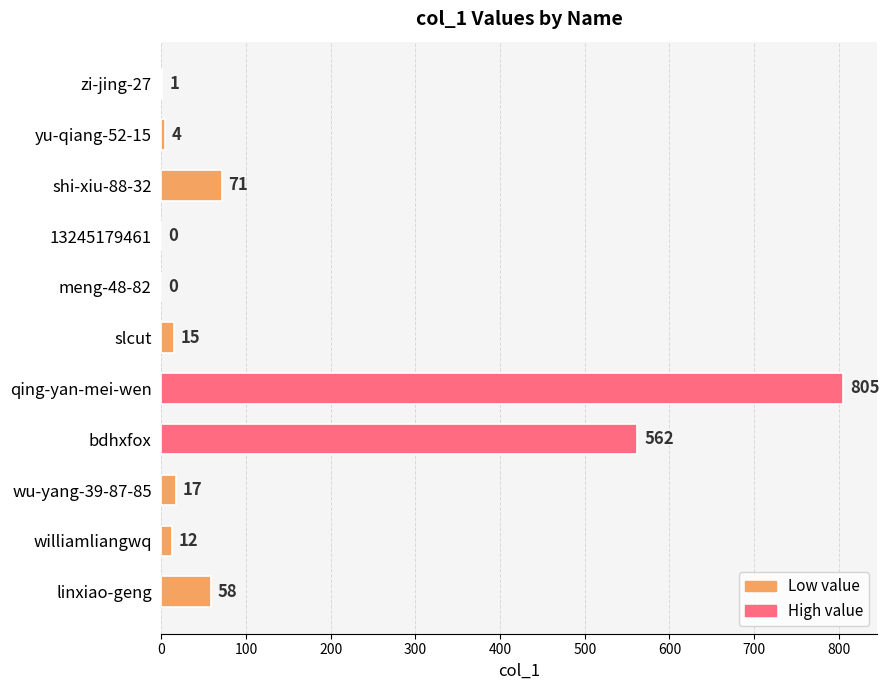

What is the ratio of the value at bdhxfox to the value at slcut?

37.5